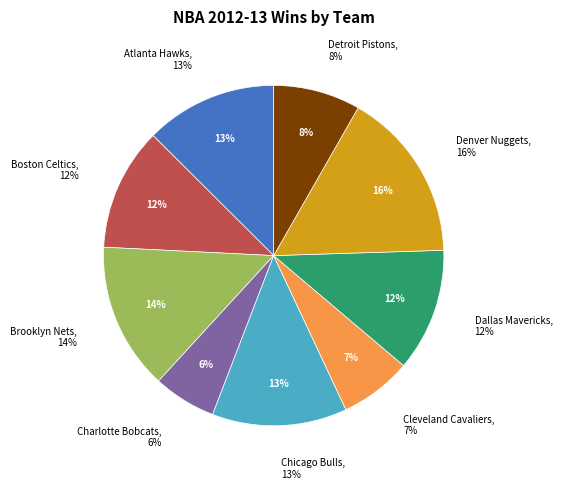

What is the largest slice in the pie chart?

Denver Nuggets